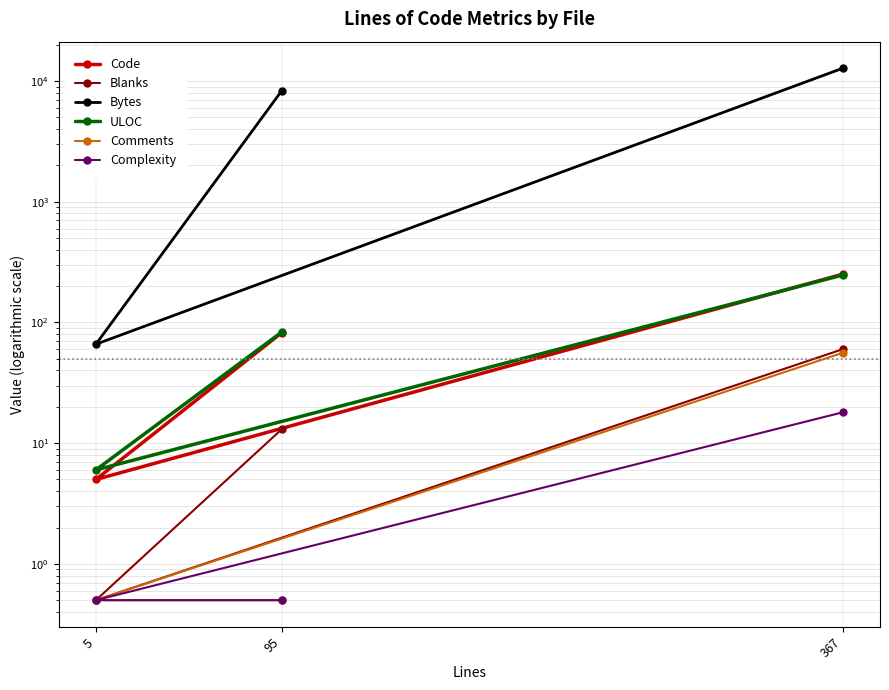

What is the difference between the ULOC values at 95 and 5?

77.0